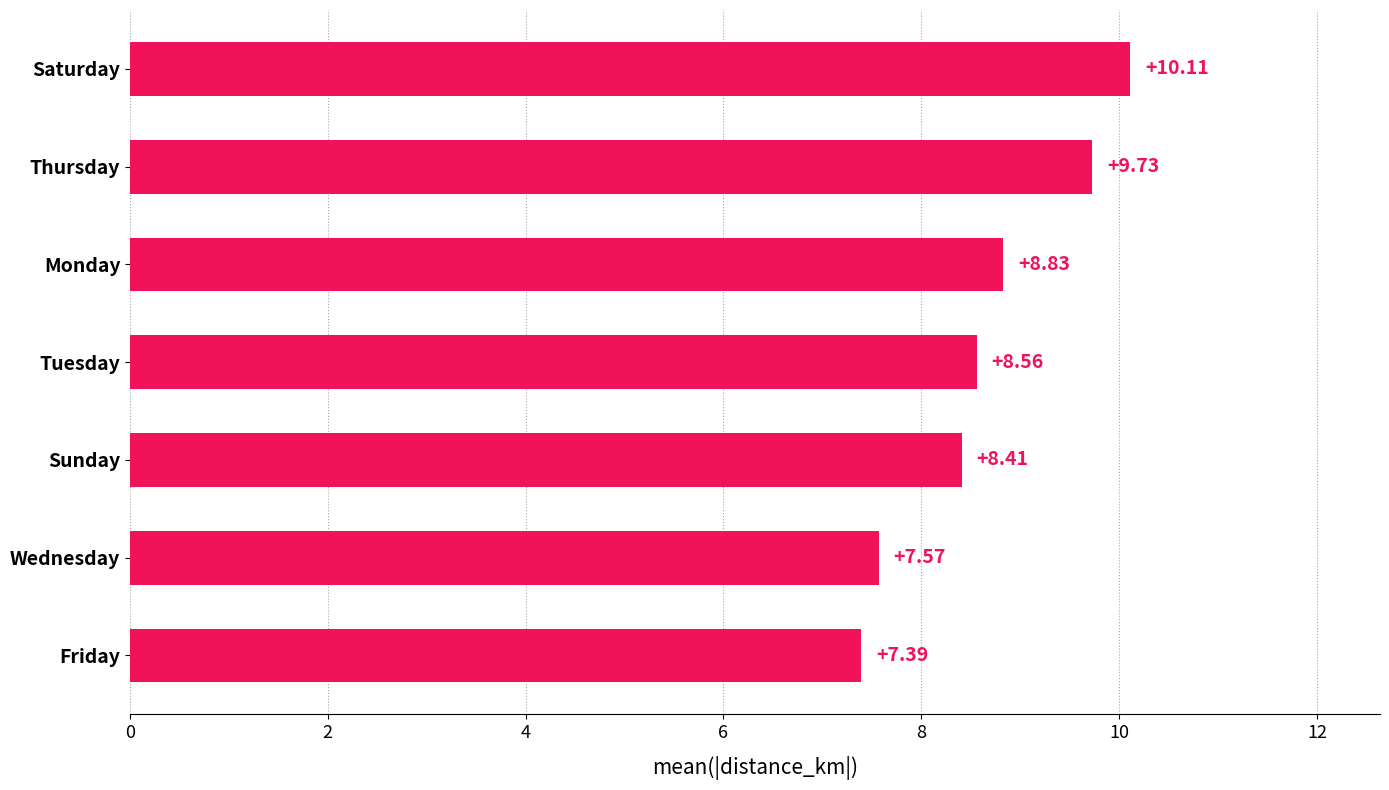

What is the sum of the values at Friday and Wednesday?

15.0